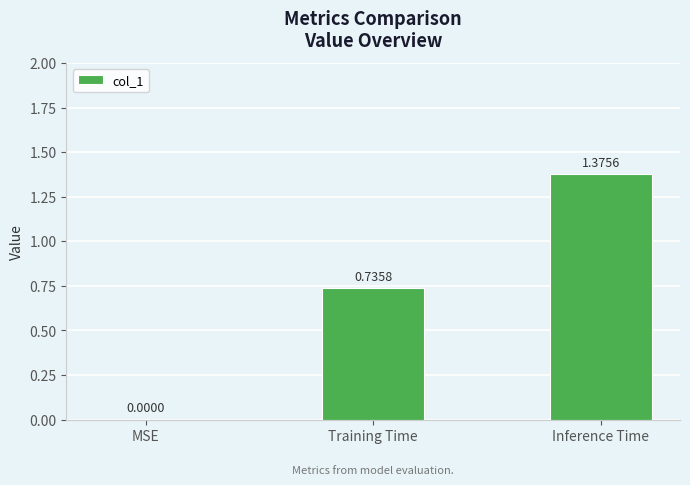

At which label is the value closest to 0?

MSE